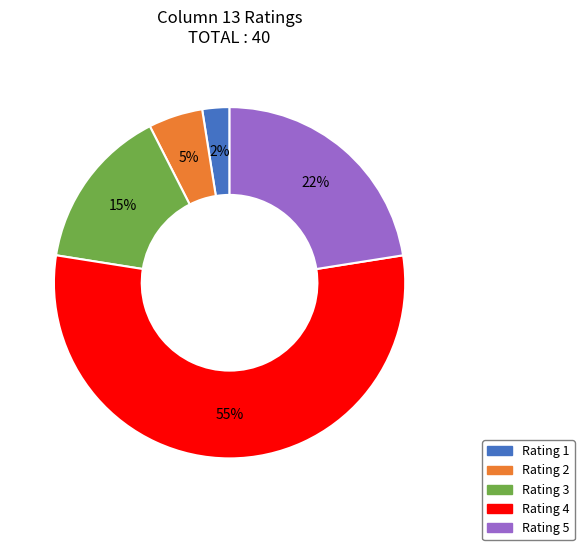

Does any single category account for the majority?

Yes